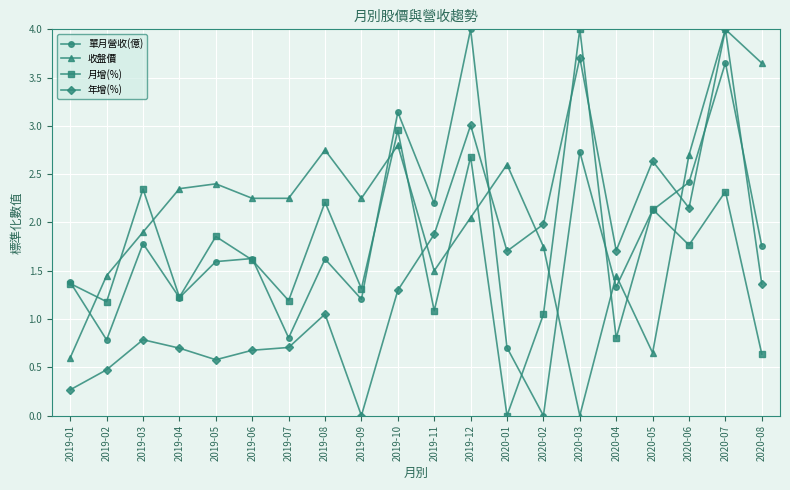

What is the label of the 20th point from the right?

2019-01